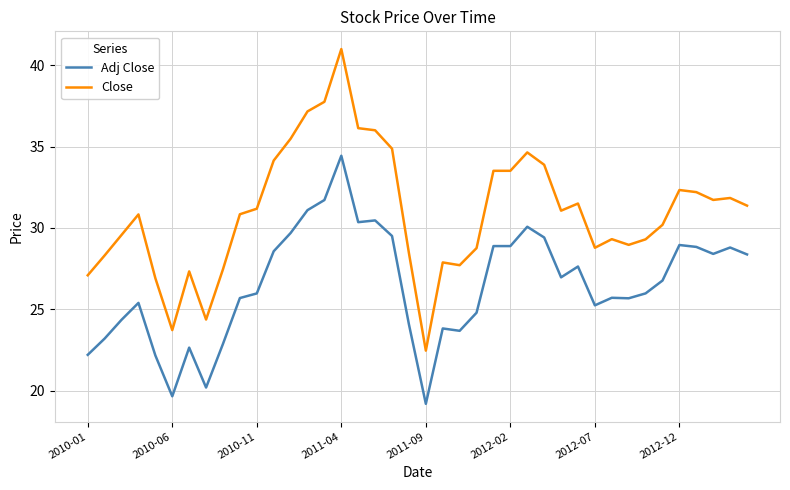

Rank the series by their maximum value, from lowest to highest.

Adj Close, Close